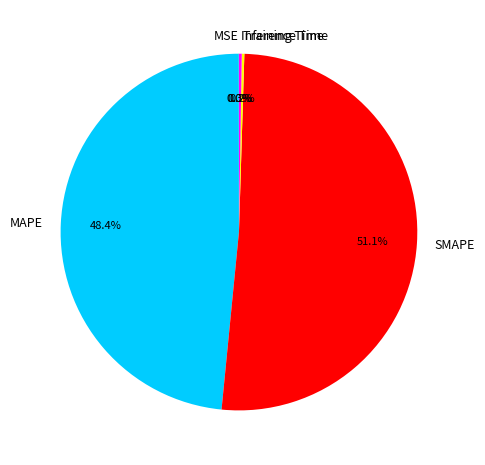

What portion of the pie excludes MAPE?

51.6%